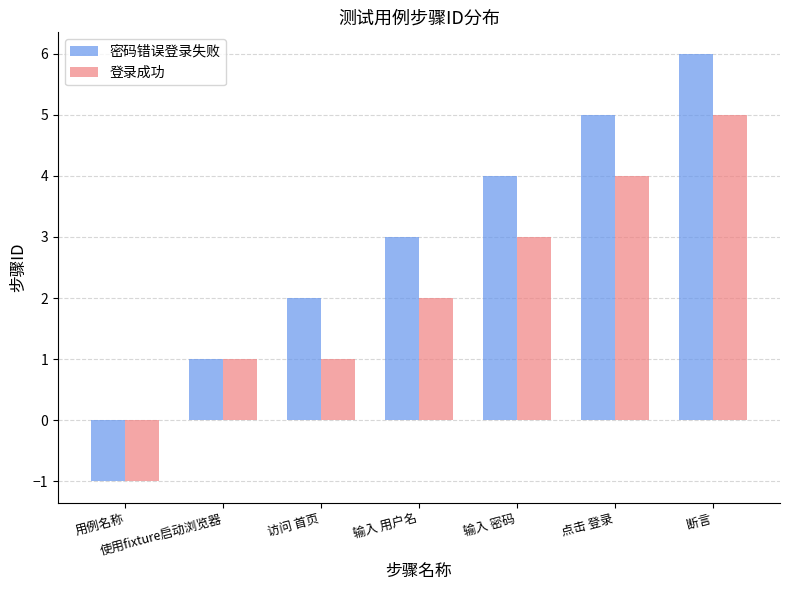

Which series changed the most between 用例名称 and 点击 登录?

密码错误登录失败